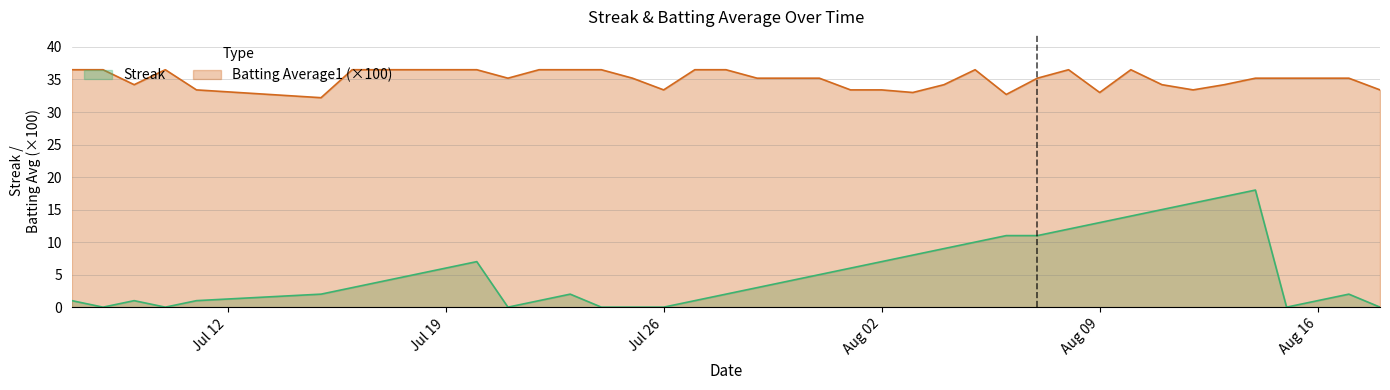

What is the difference between the maximum and minimum values in the Streak series?

18.0